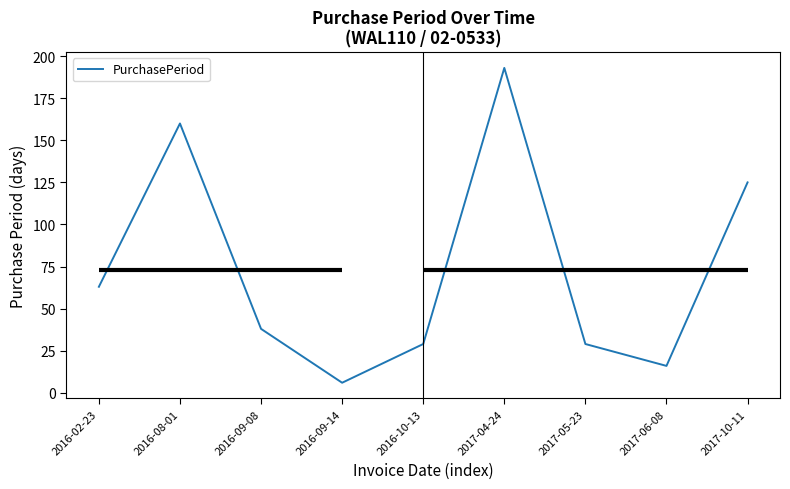

Reading left to right, what are all the values shown in this chart?

63	160	38	6	29	193	29	16	125